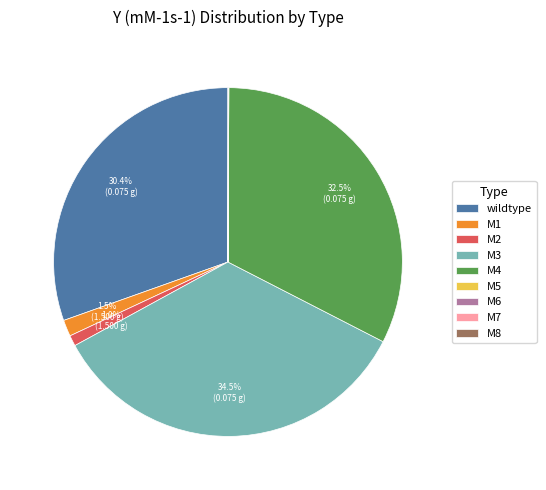

Approximately how many times larger is the value at M4 compared to M3?

0.9